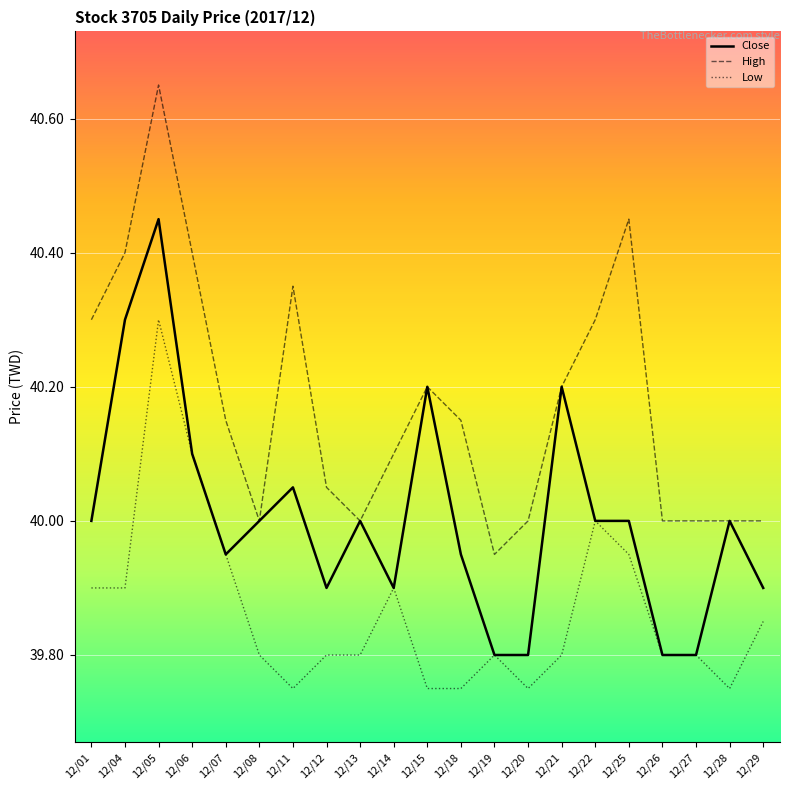

The Low series shows 67.8 at 12/27. True or false?

False